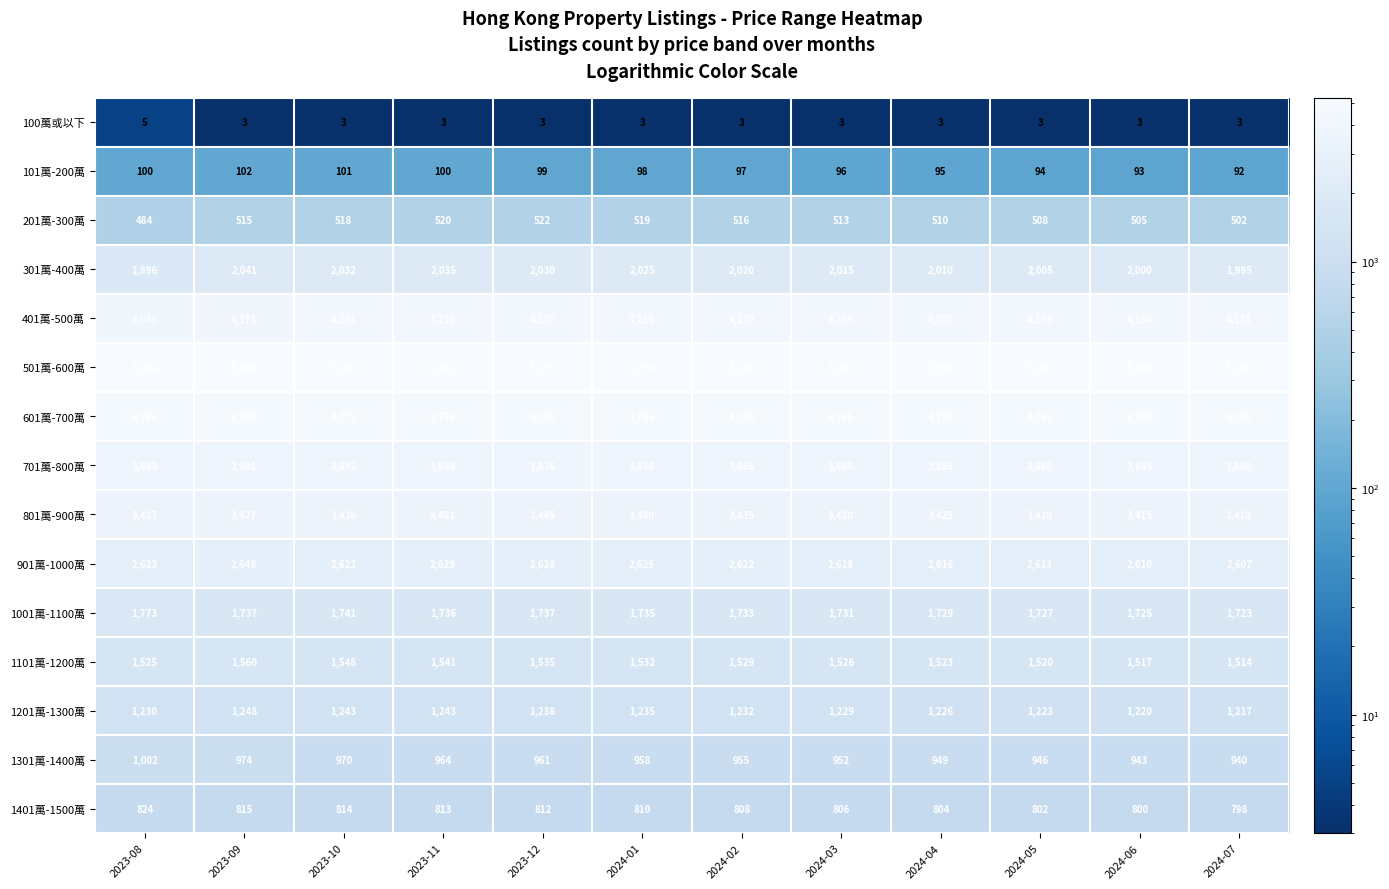

List the series in order of their peak value, highest first.

501萬-600萬, 601萬-700萬, 401萬-500萬, 701萬-800萬, 801萬-900萬, 901萬-1000萬, 301萬-400萬, 1001萬-1100萬, 1101萬-1200萬, 1201萬-1300萬, 1301萬-1400萬, 1401萬-1500萬, 201萬-300萬, 101萬-200萬, 100萬或以下